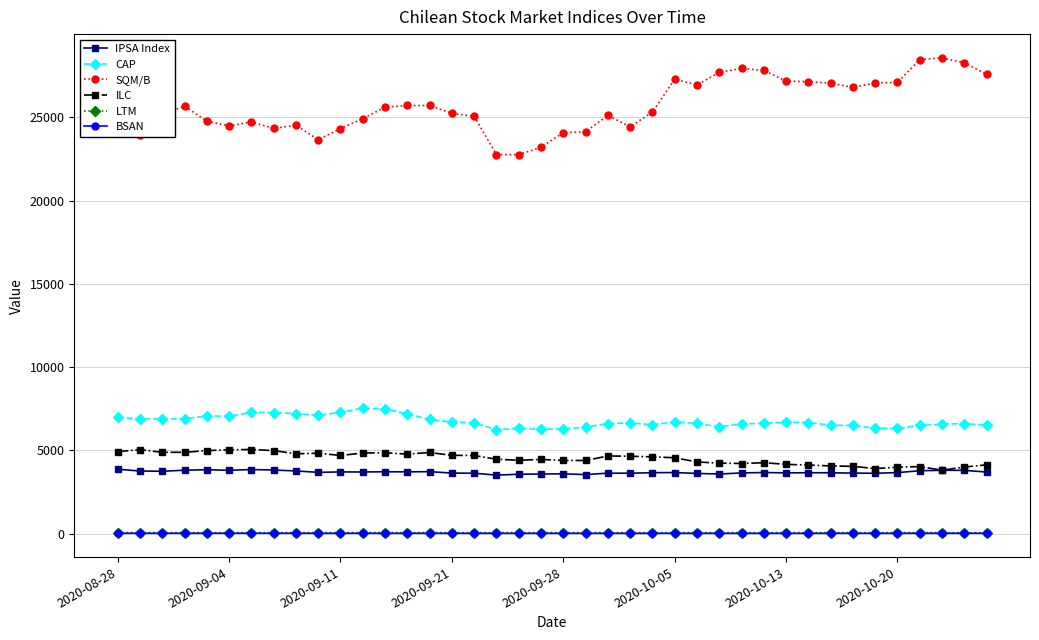

In SQM/B, how many points are lower than both neighbors (excluding endpoints)?

8